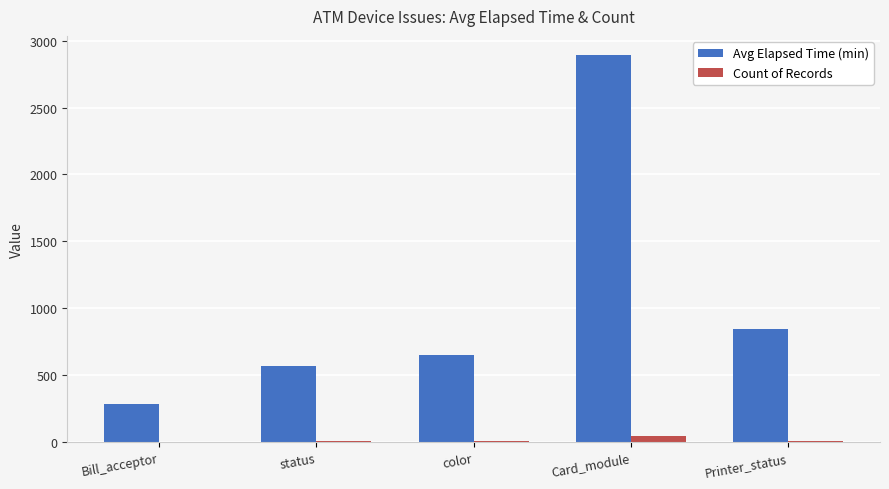

True or false: Avg Elapsed Time (min) has a value of 189 at Bill_acceptor.

False